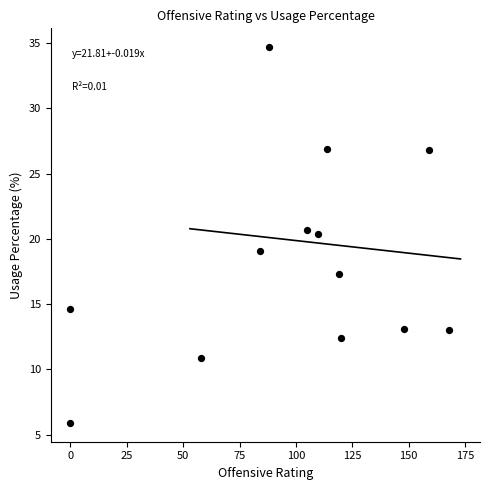

What is the range of Y values (max minus min)?

28.8